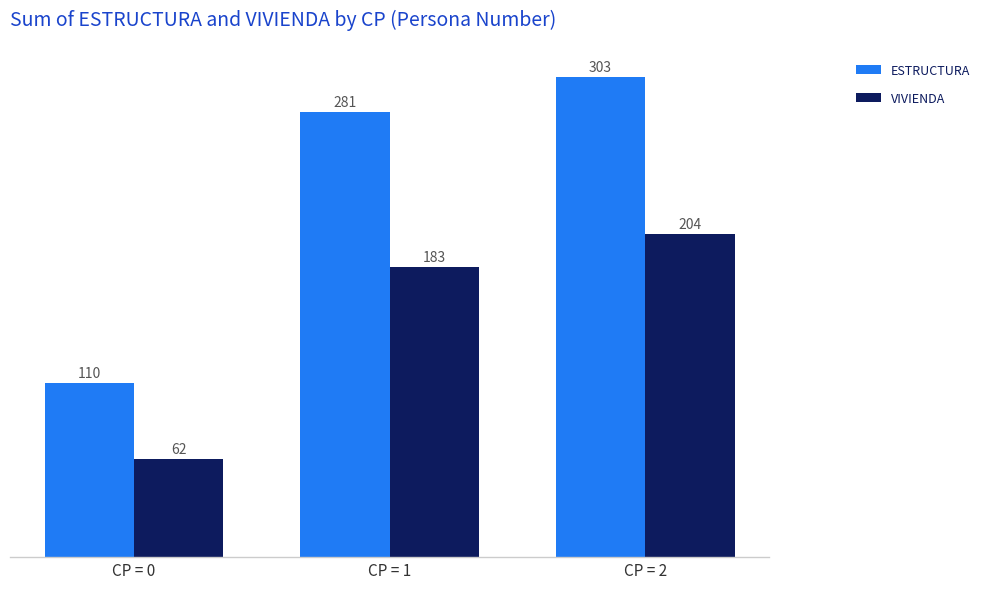

What is the maximum value for ESTRUCTURA?

303